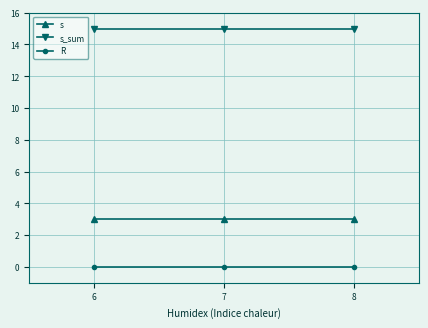

What is the difference between the highest and lowest values at 7?

15